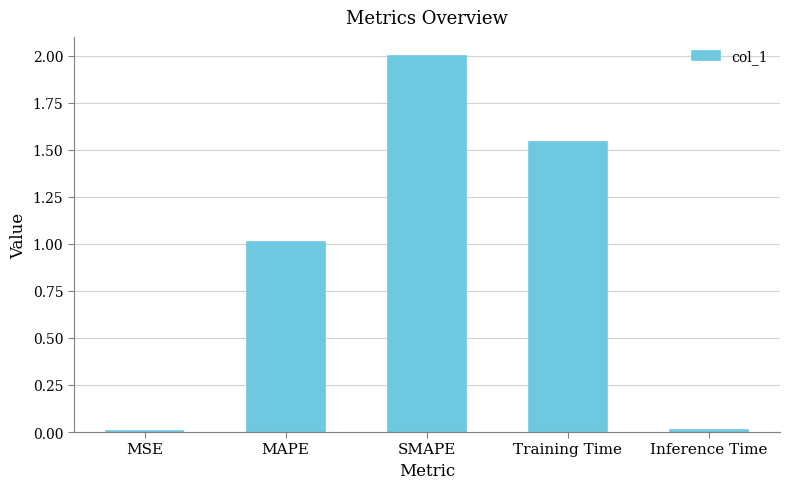

What is the difference between the values at MAPE and Training Time?

0.5